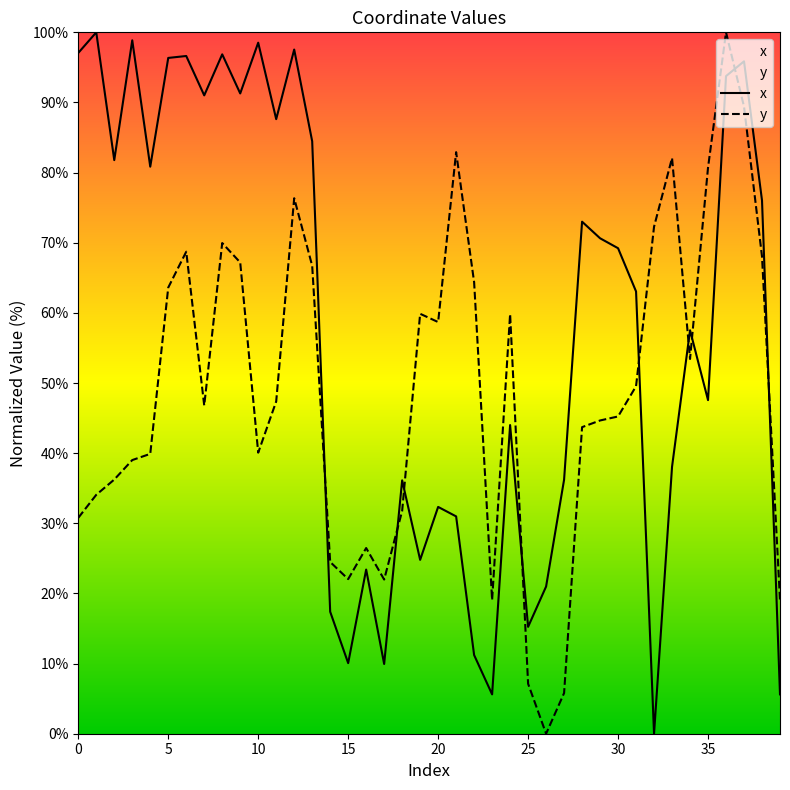

Reading left to right, extract all data points from this chart.

x: 97.1	100.0	81.8	98.9	80.8	96.4	96.6	91.0	96.9	91.3	98.5	87.6	97.5	84.5	17.4	10.1	23.4	9.9	36.1	24.8	32.3	31.0	11.2	5.6	44.0	15.2	21.0	36.2	73.0	70.6	69.2	63.1	0.0	38.1	57.5	47.6	93.8	95.9	76.0	5.6
y: 30.8	34.1	36.2	39.0	39.9	63.6	68.7	46.8	70.0	67.2	40.1	47.4	76.4	66.7	24.5	22.0	26.5	22.0	31.8	59.9	58.7	82.9	64.4	19.1	59.8	7.1	0.0	5.8	43.7	44.7	45.2	49.5	72.3	82.1	53.4	80.7	100.0	89.4	68.0	19.1